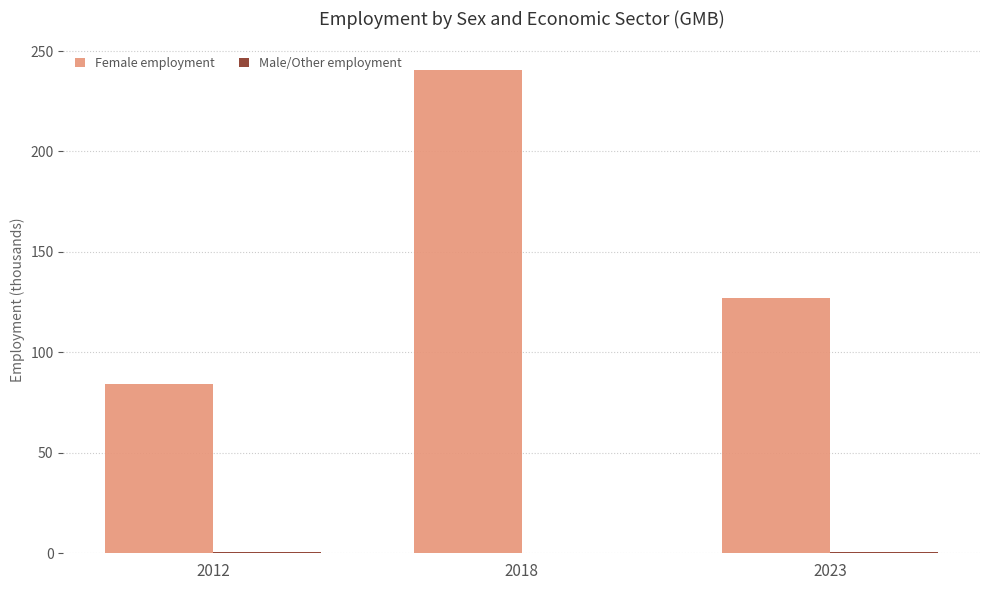

What is the sum of the Female employment values at 2018 and 2012?

324.9